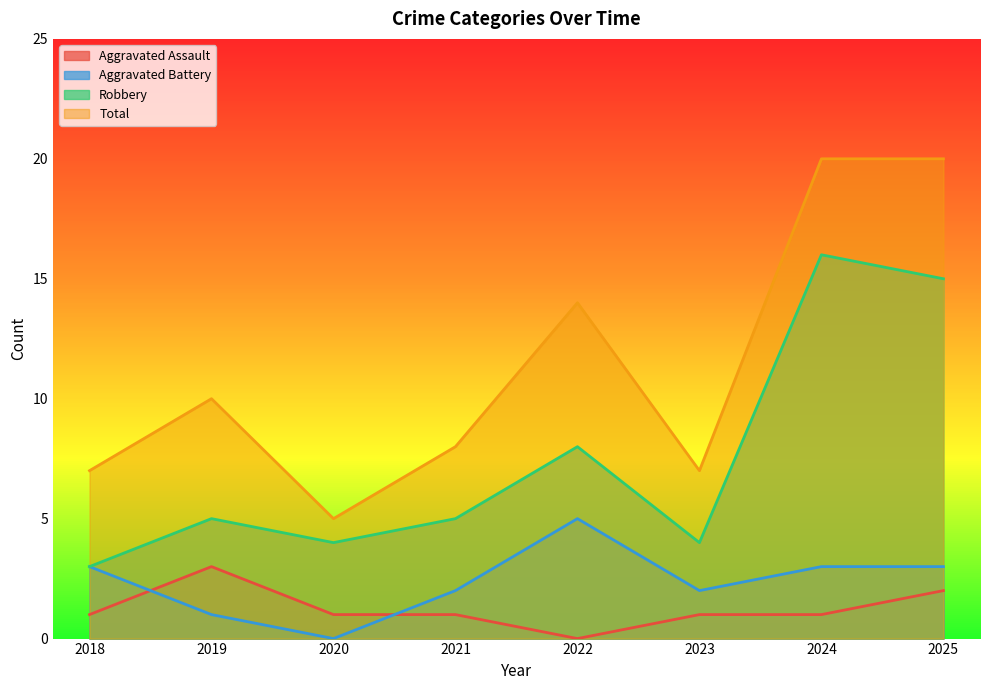

Where is Aggravated Battery nearest to the value 2?

2021